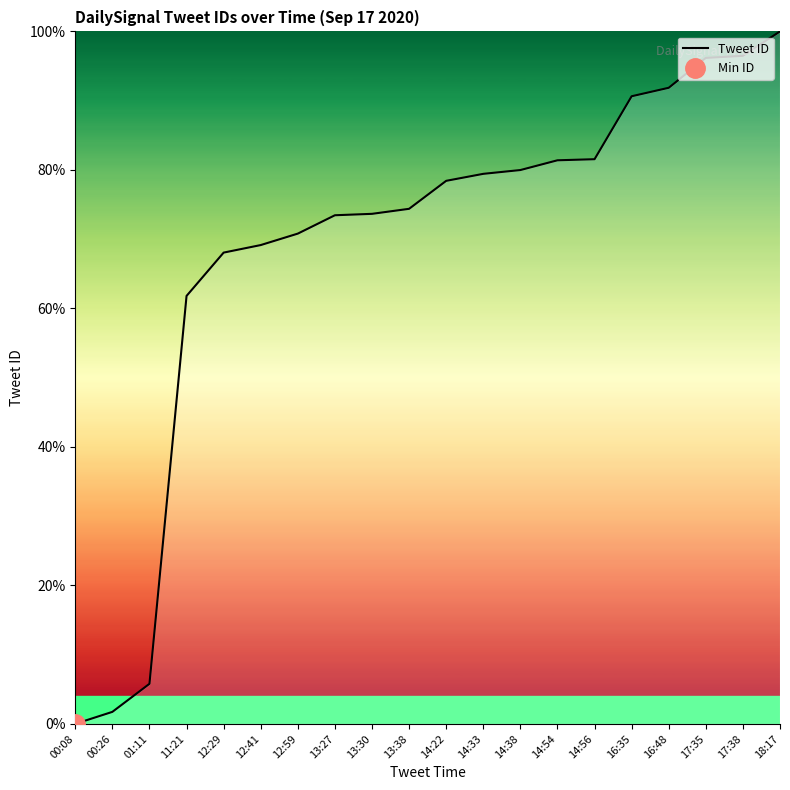

The chart shows a value of 44.4 at 00:08. True or false?

False